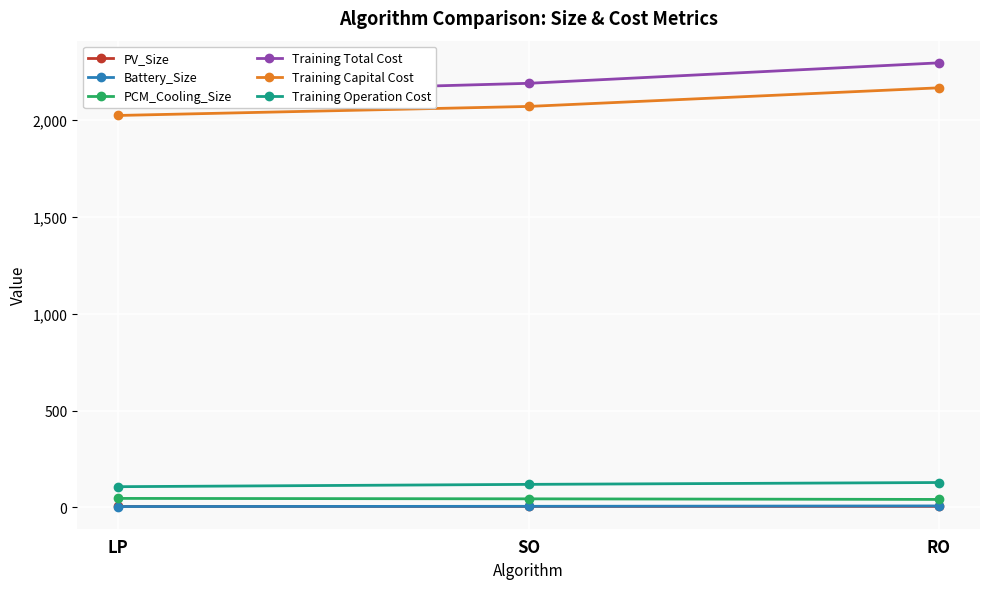

What is the difference between the maximum and minimum values in the PV_Size series?

0.6